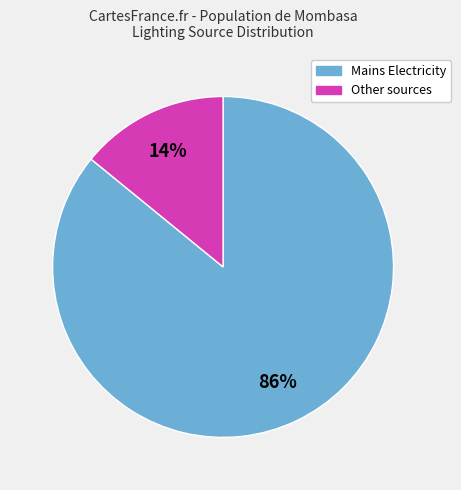

To the nearest percent, what is the average slice percentage?

50%